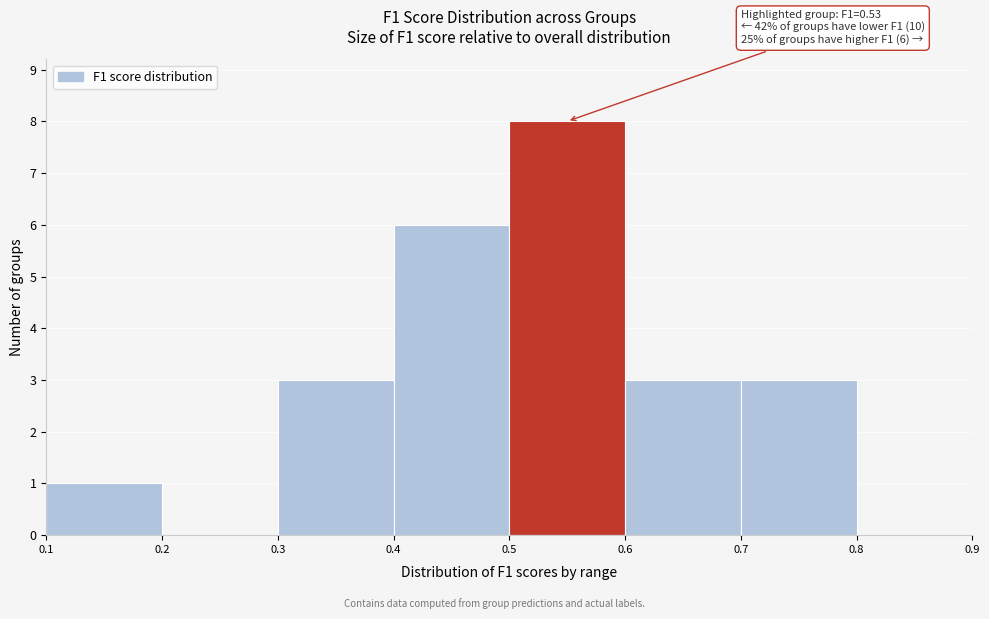

Which range on the x-axis has the tallest bar?

0.5 to 0.6